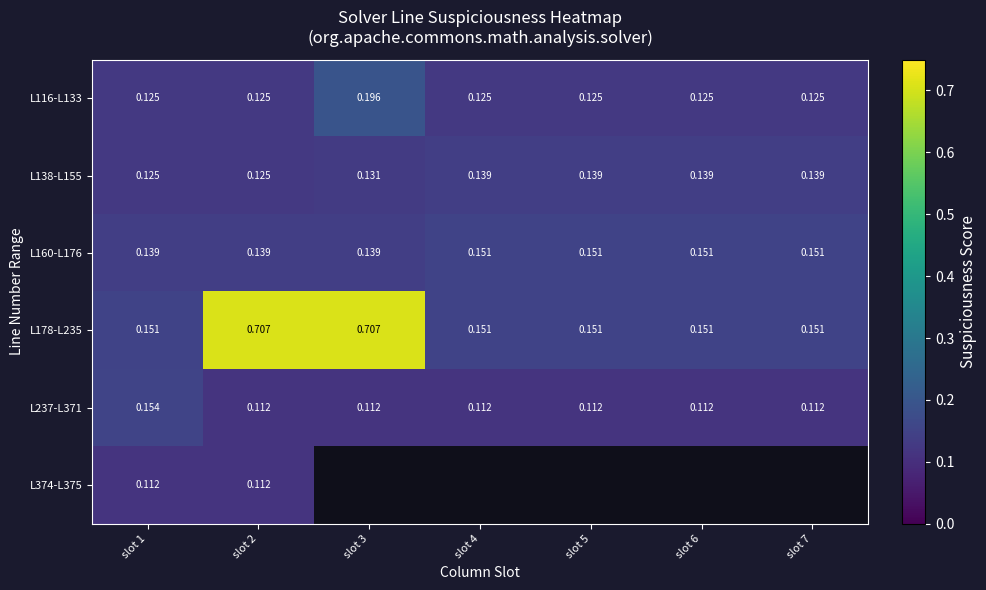

Which label corresponds to the largest value in the chart?

slot 2